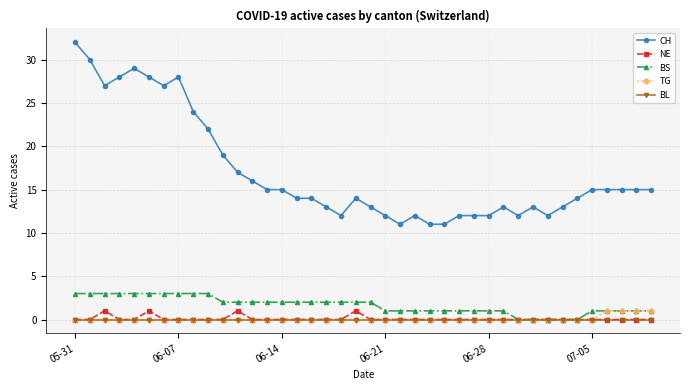

True or false: CH has more than 2 interior local peaks.

True